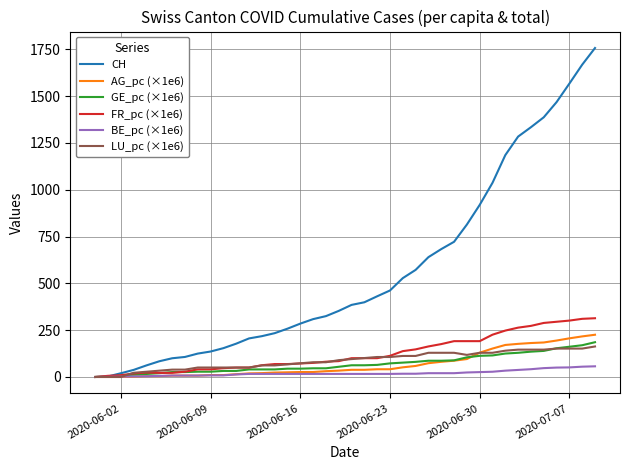

What is the maximum value shown in the chart?

1757.0